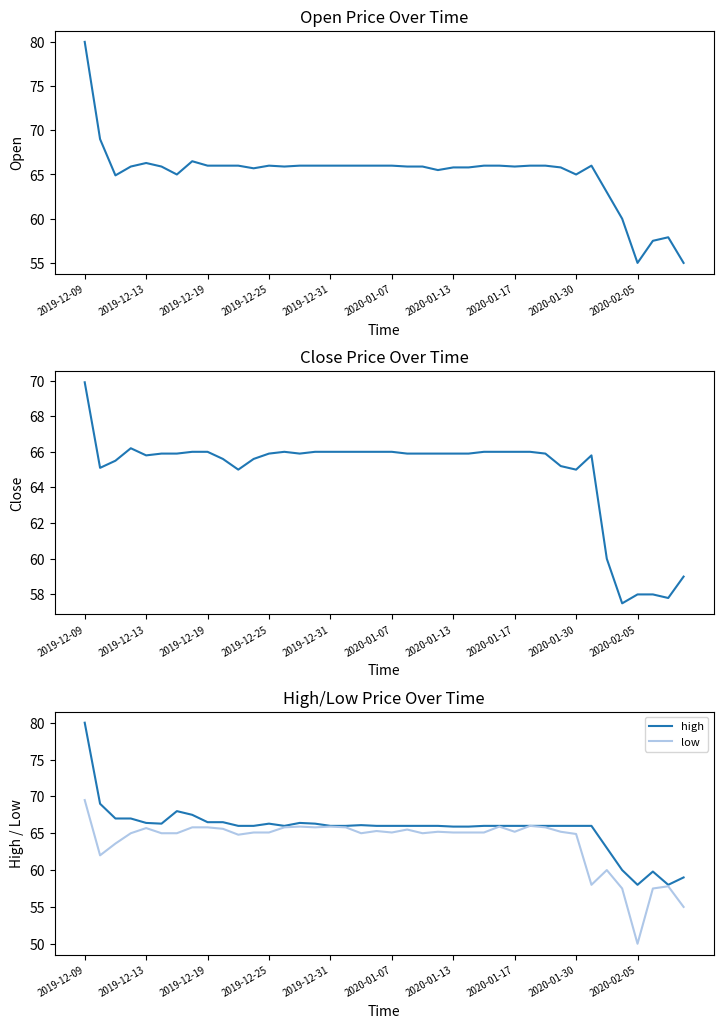

True or false: close has a value of 39.1 at 29.

False